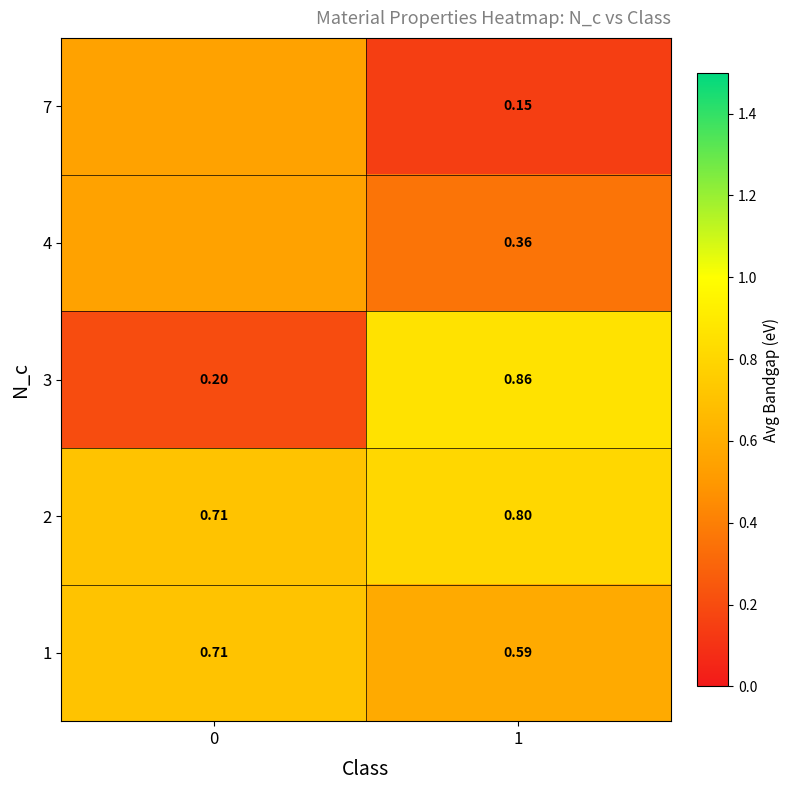

What is the average value of the row_4 series?

0.3